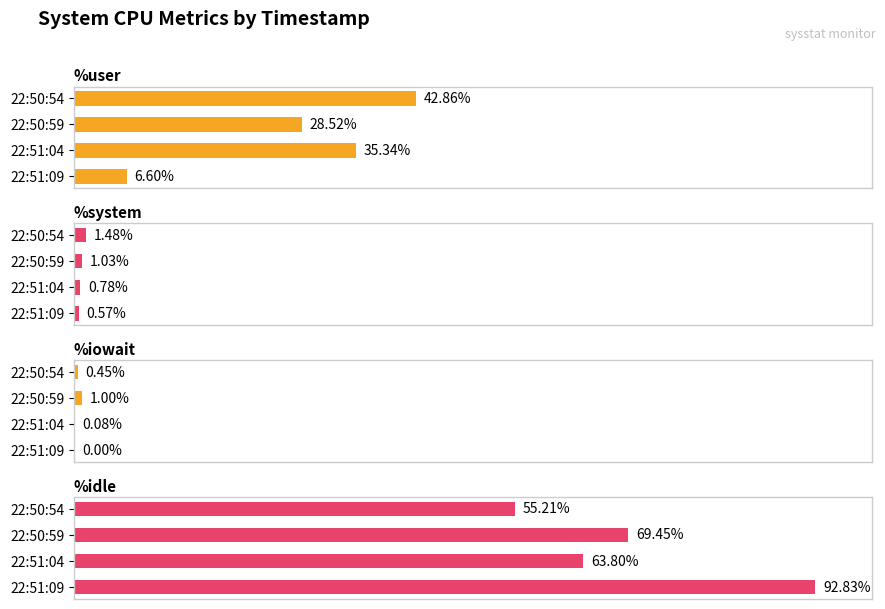

What is the average value of the %user series?

28.3